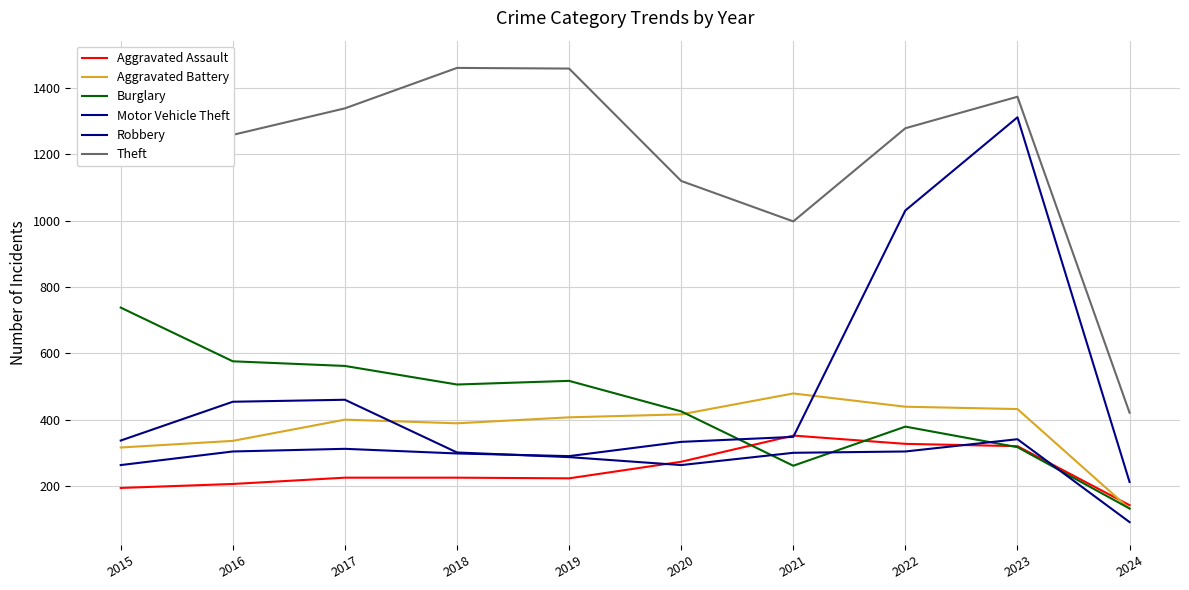

Which has a higher value, 2023 or 2022?

2022